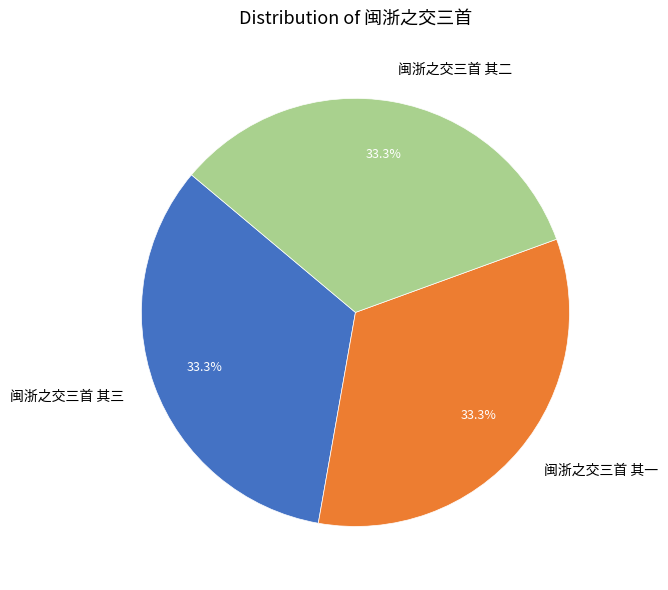

Does any single category account for the majority?

No